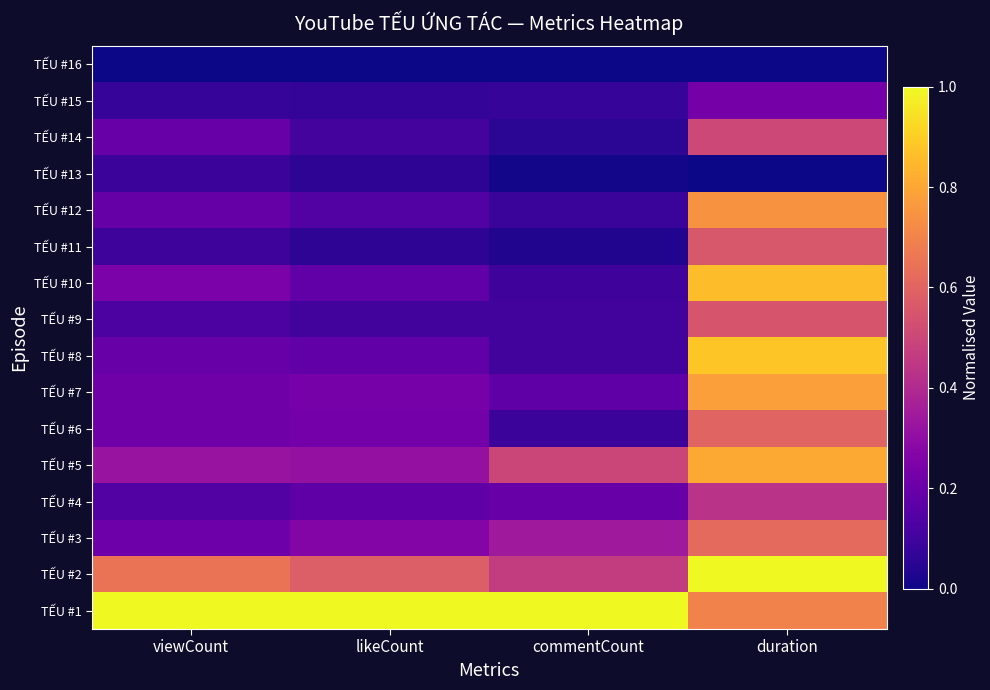

Which series changed the most between commentCount and duration?

TẾU #8